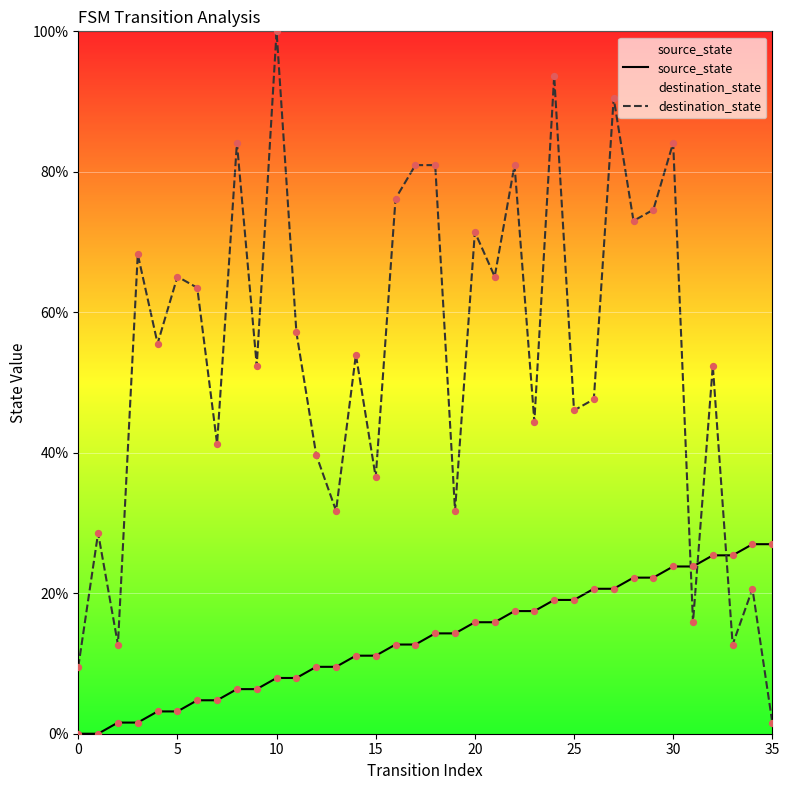

Which series reaches the minimum Y coordinate?

source_state